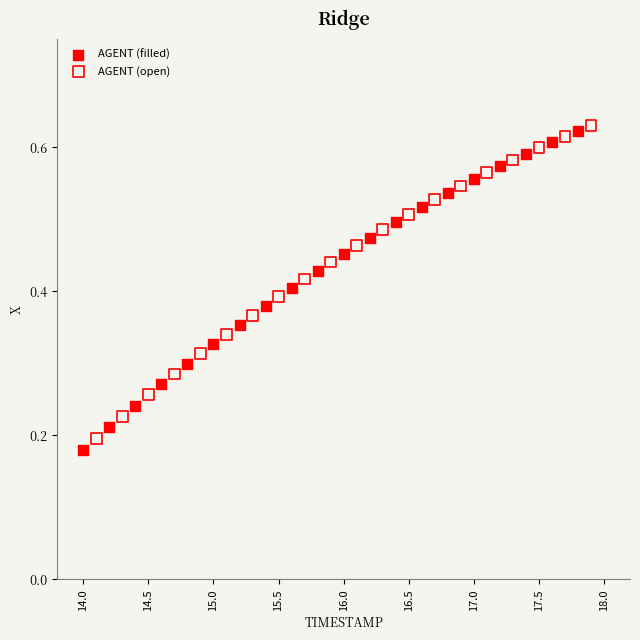

Which series has the widest spread of Y values?

AGENT (filled)